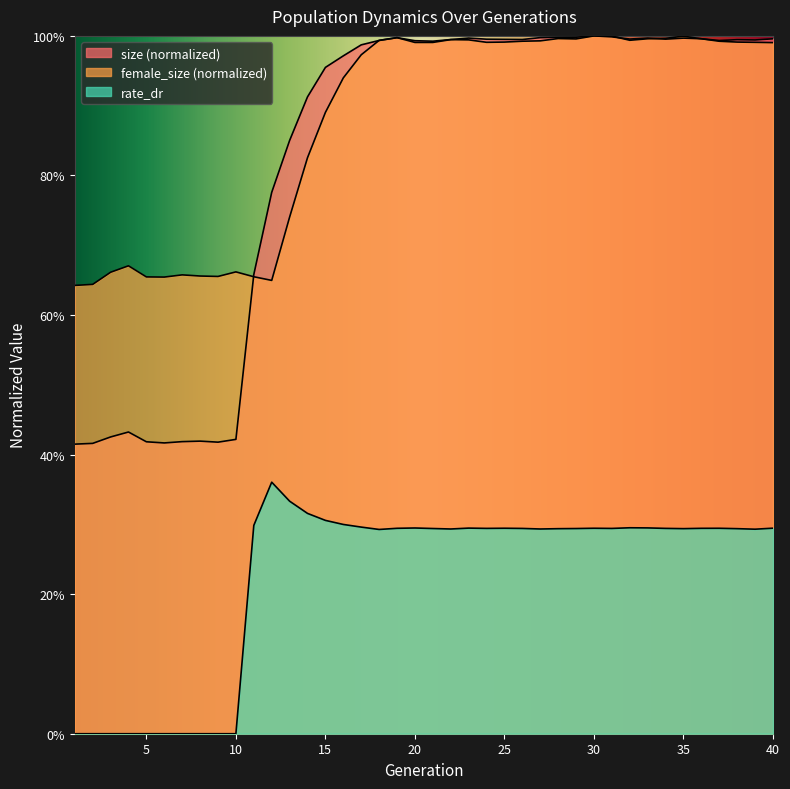

Where is the first local maximum for female_size?

4